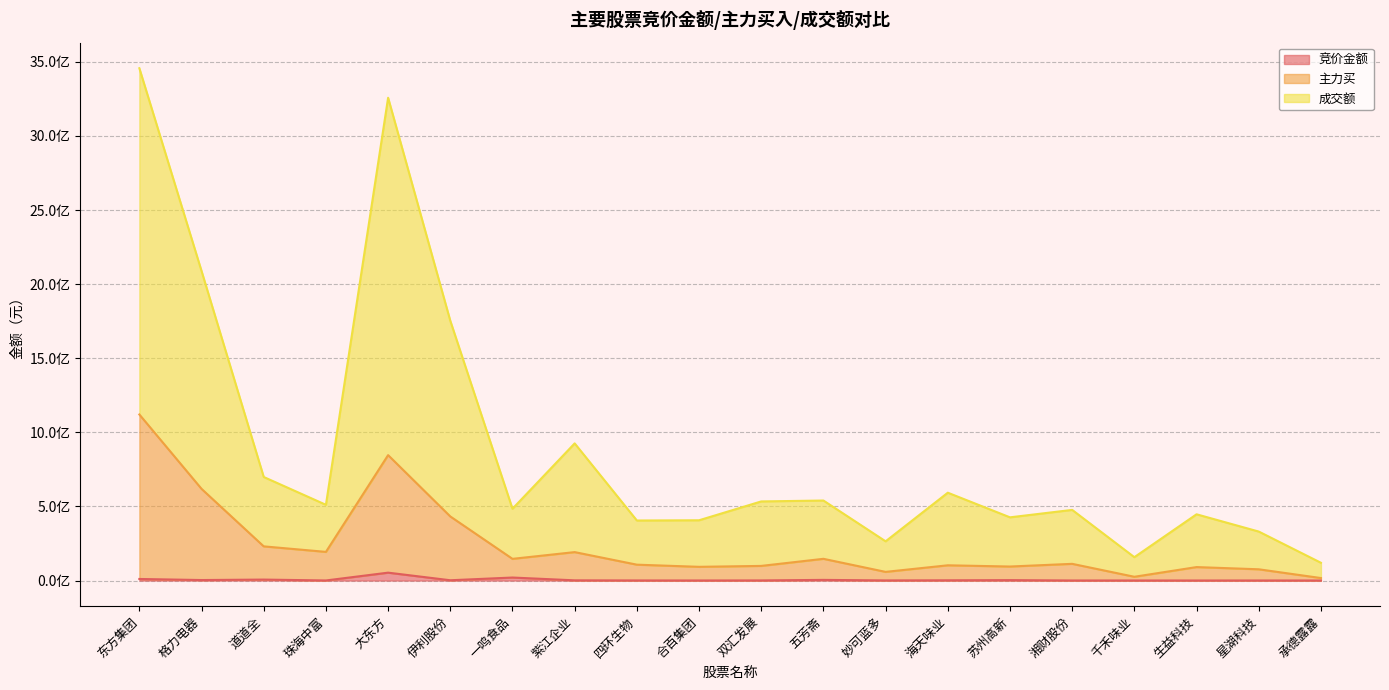

Which series has the largest total across all categories?

成交额